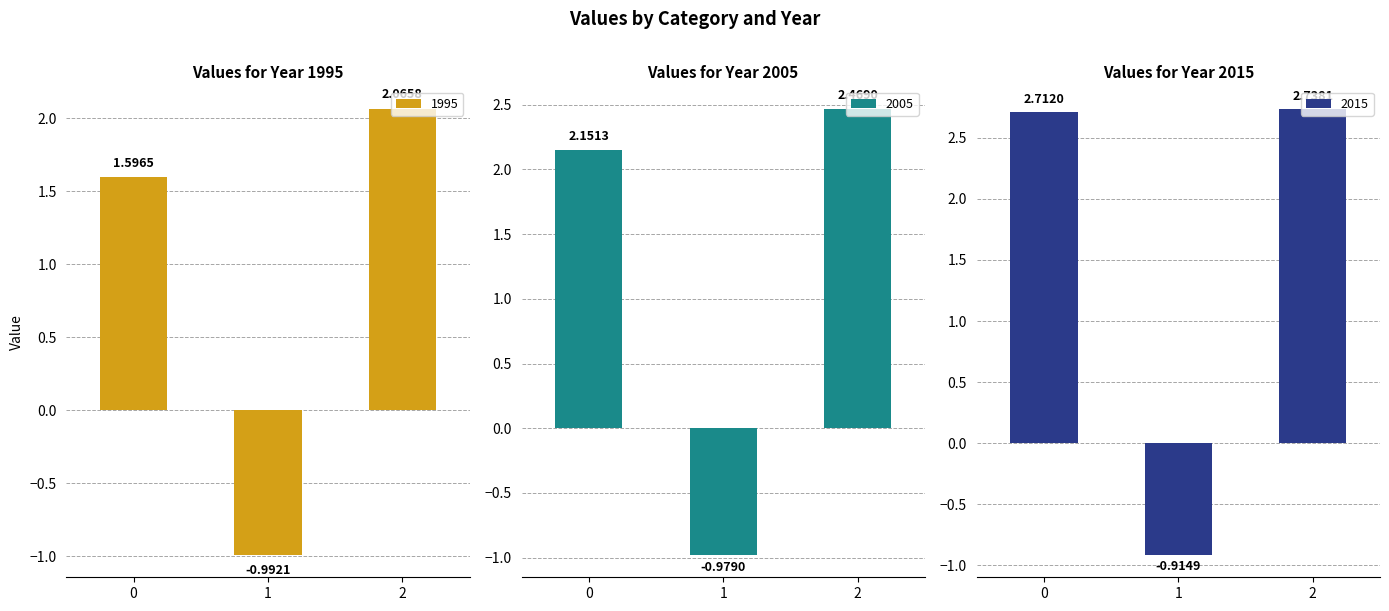

Rank the series at 1 from lowest to highest value.

1995, 2005, 2015